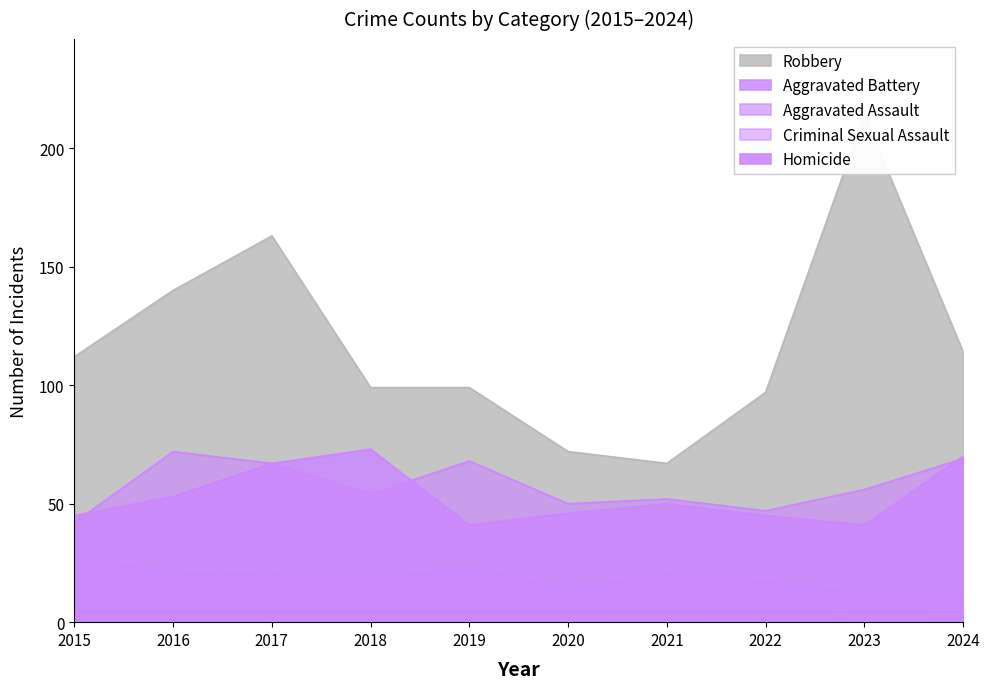

At which label does Robbery first exceed 112?

2016